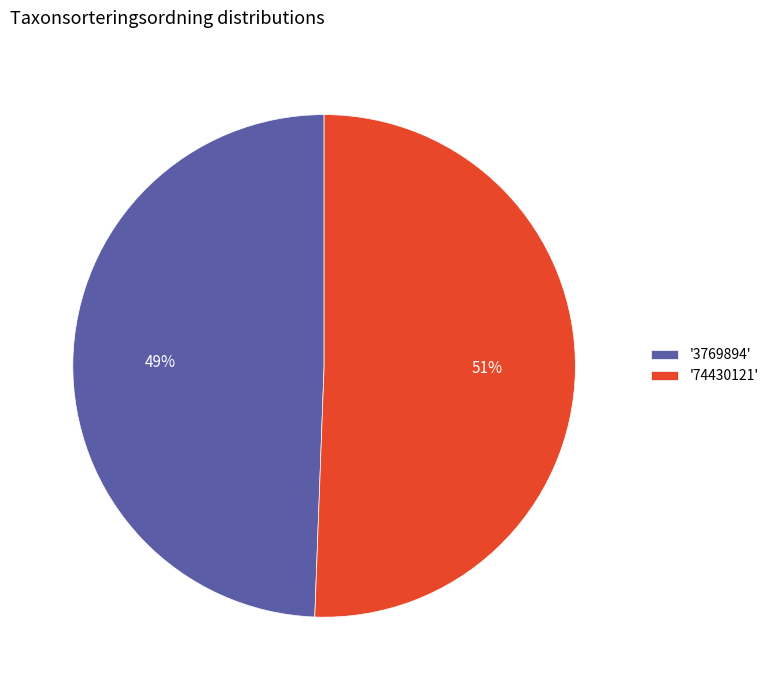

How many slices are in this pie chart?

2